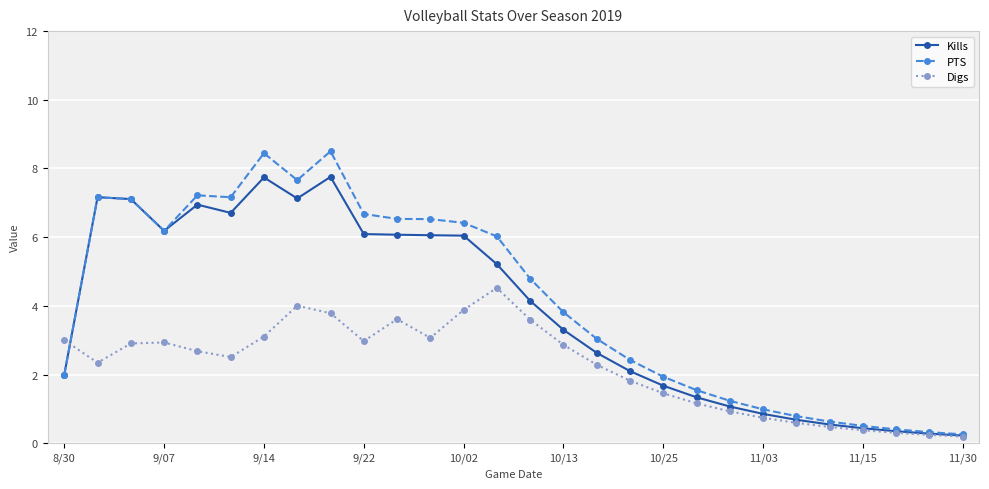

How many times do Kills and Digs cross each other?

1